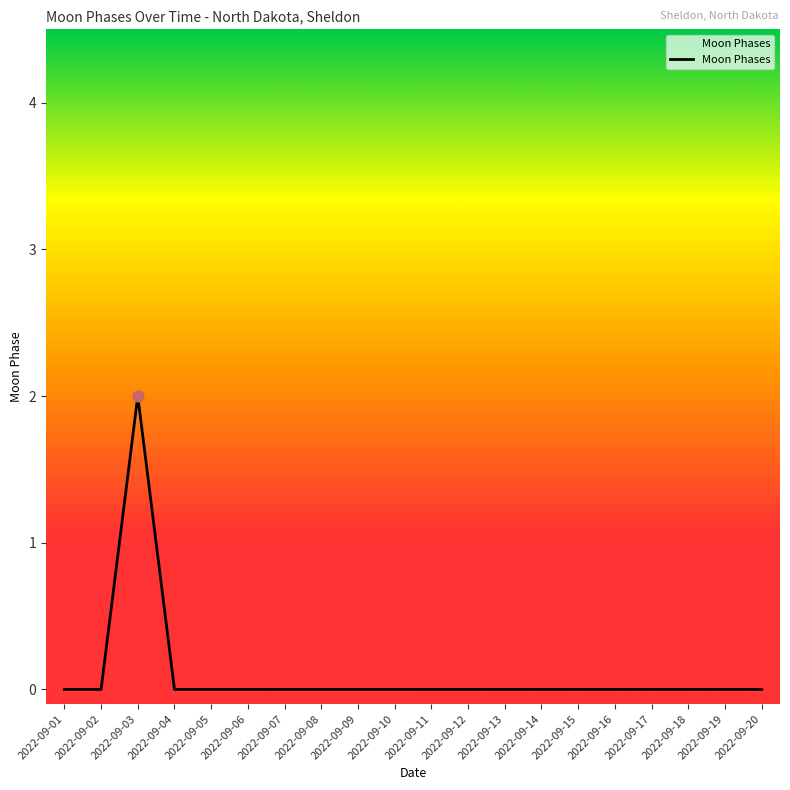

At which category does the chart reach its peak across all series?

2022-09-03